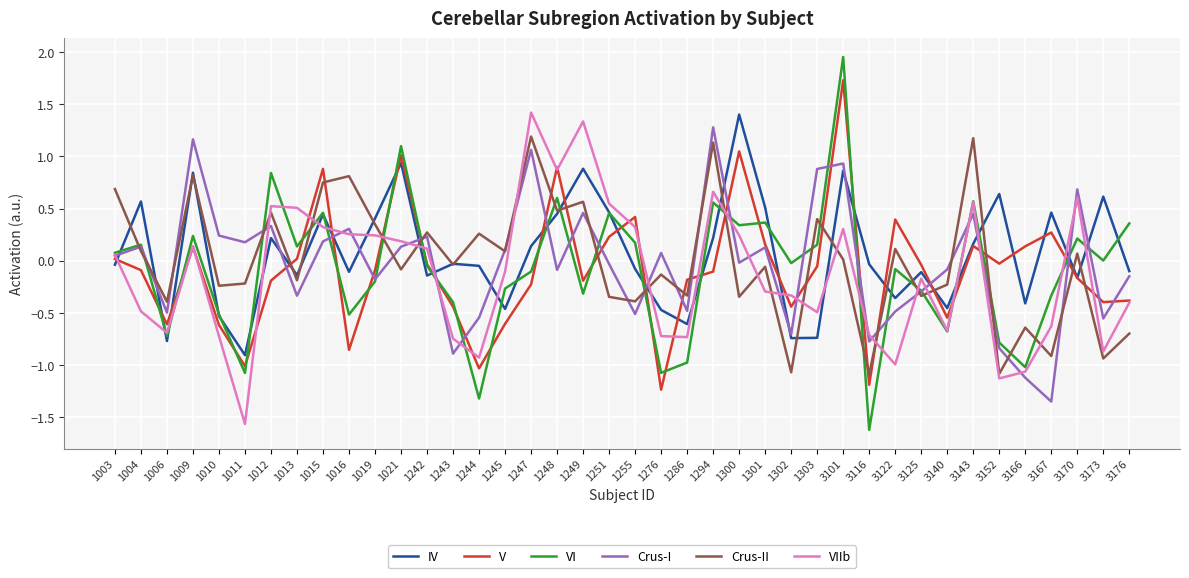

What are all the series names shown in the legend?

IV, V, VI, Crus-I, Crus-II, VIIb